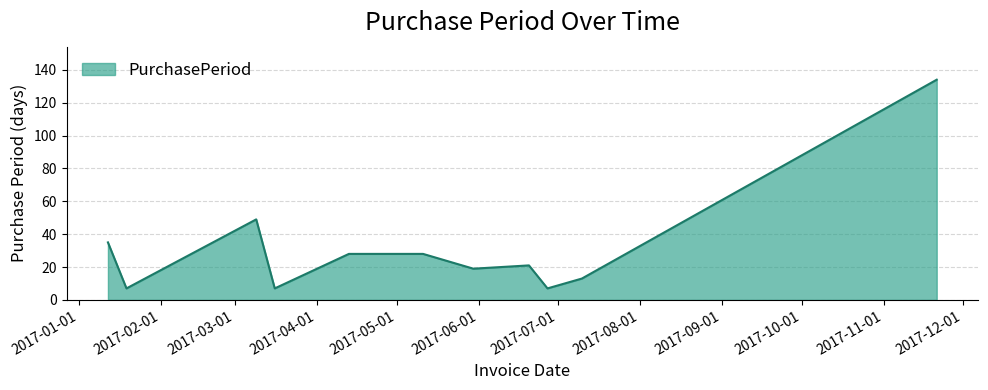

What is the minimum value shown in the chart?

7